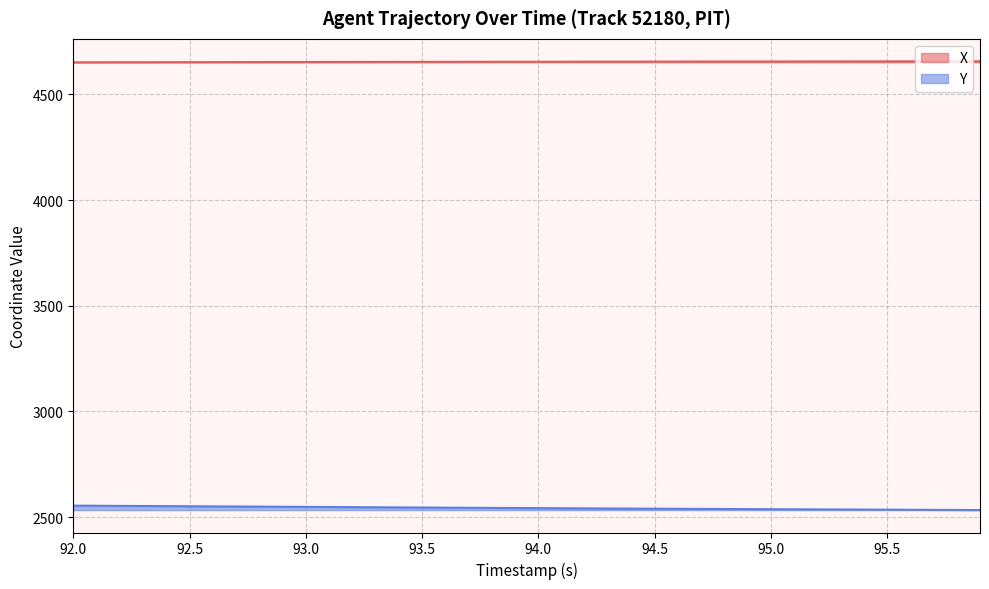

What is the difference between the highest and lowest values at 94.5?

2115.4